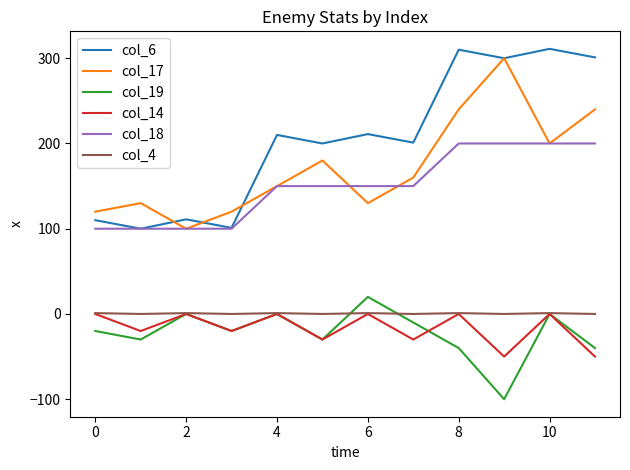

True or false: col_6 and col_14 cross at least once.

False